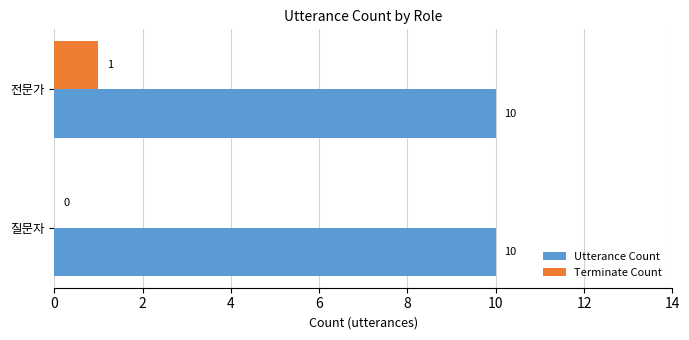

What is the sum of the Utterance Count values at 질문자 and 전문가?

20